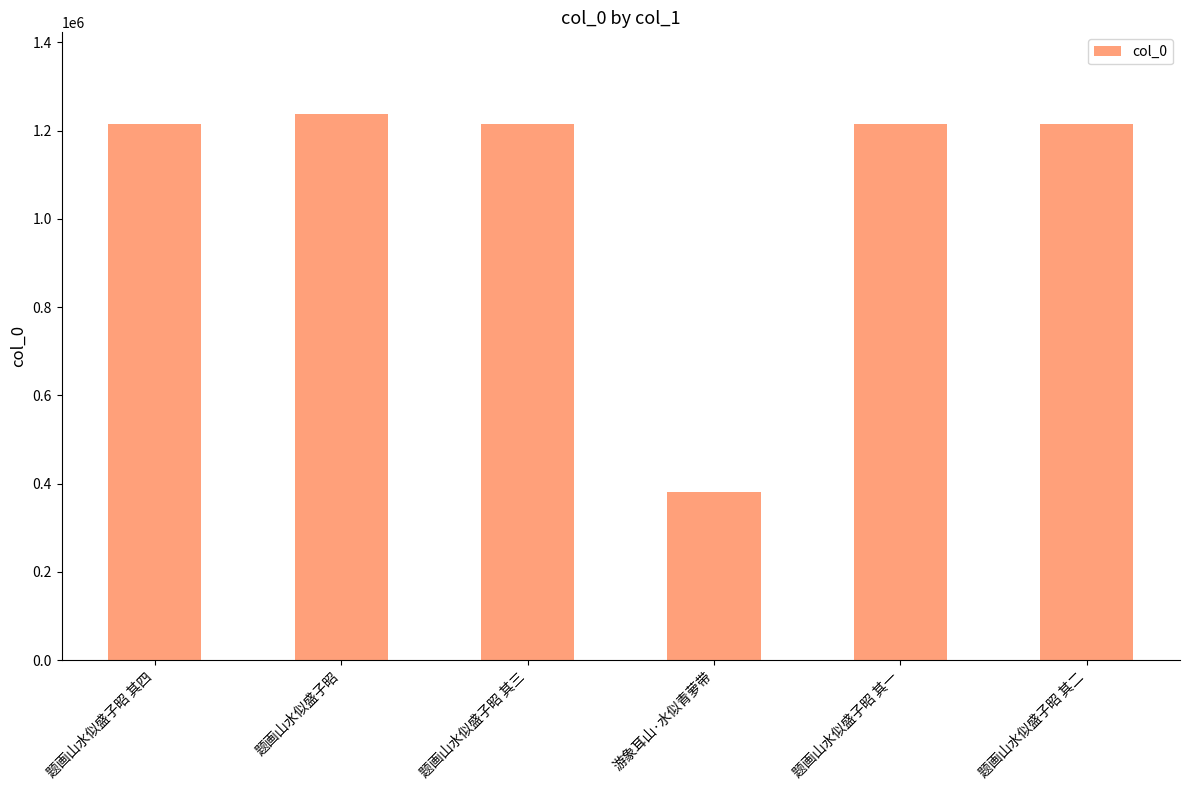

The value at 题画山水似盛子昭 is 1237366. True or false?

True